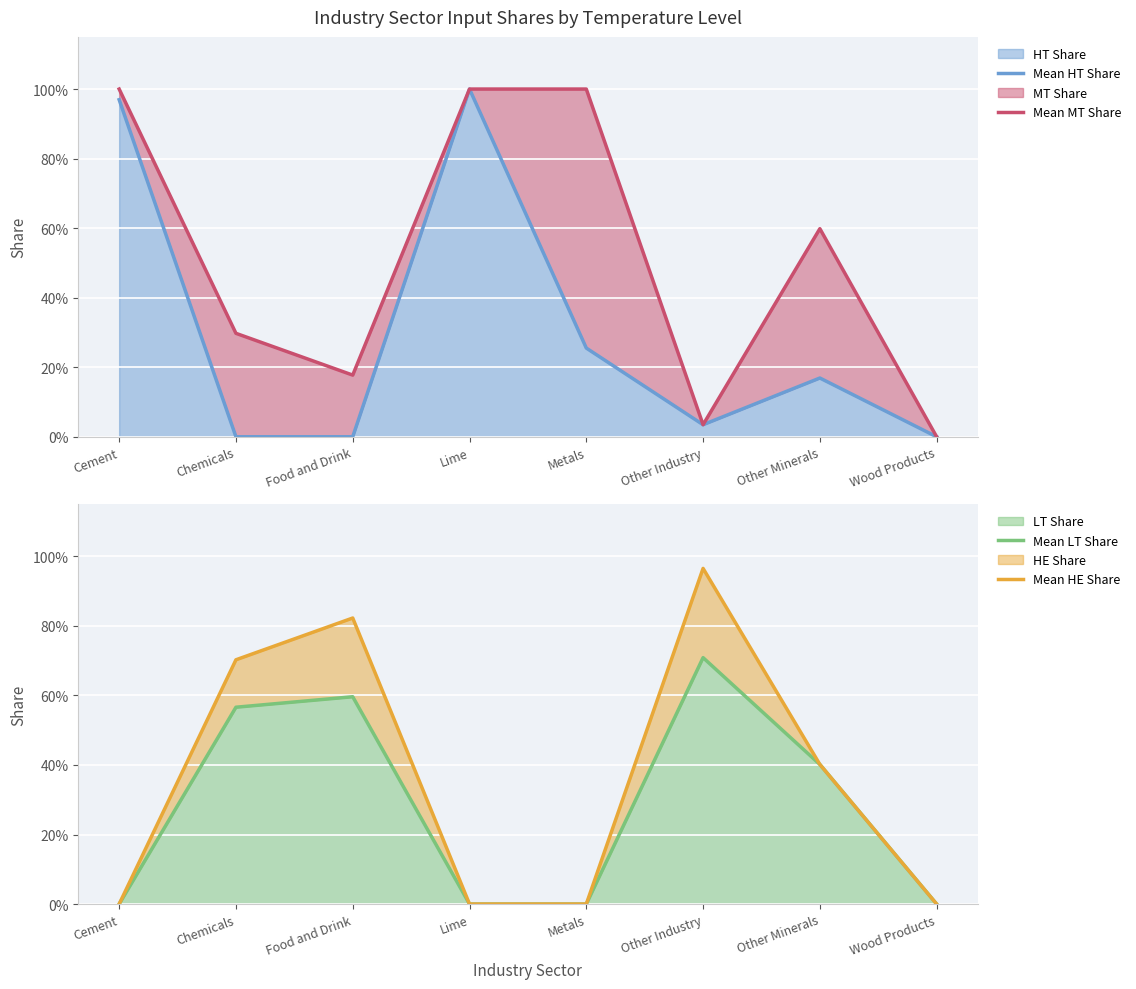

Which series has the largest total across all categories?

Mean MT Share